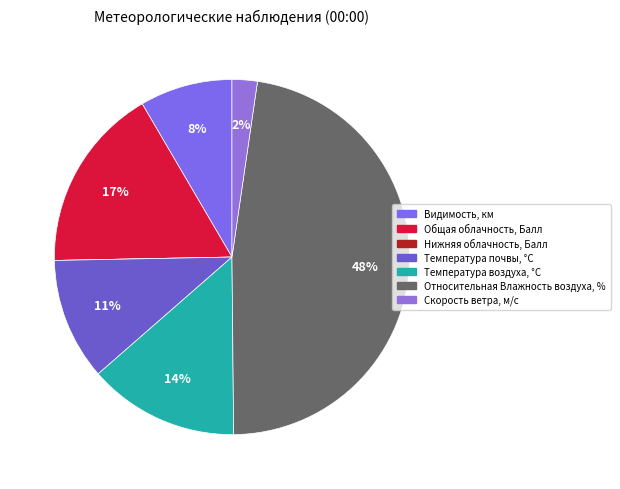

What is the smallest slice in the pie chart?

Нижняя облачность, Балл